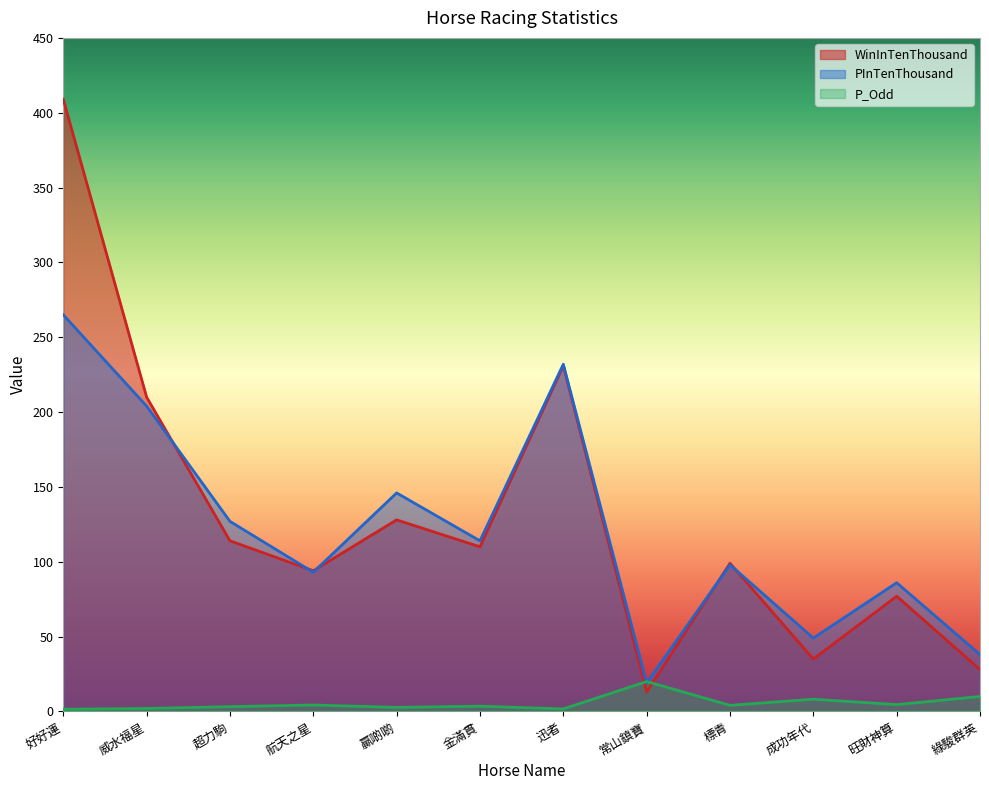

Rank the series by their maximum value, from highest to lowest.

WinInTenThousand, PInTenThousand, P_Odd